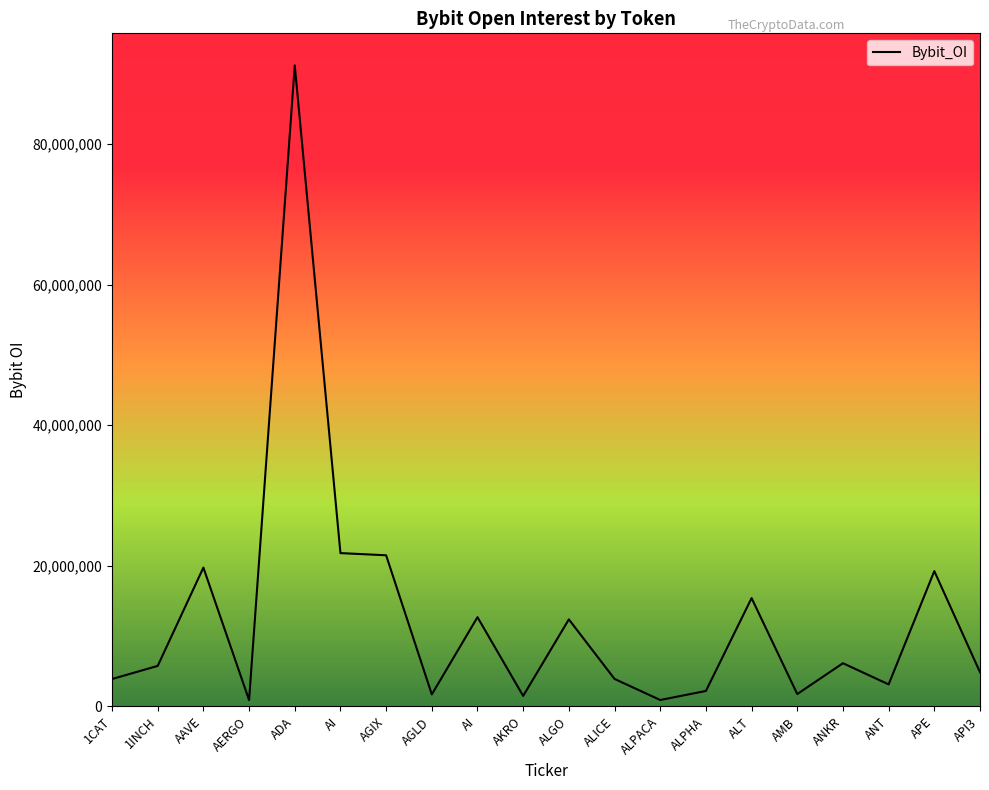

What is the average value?

12527549